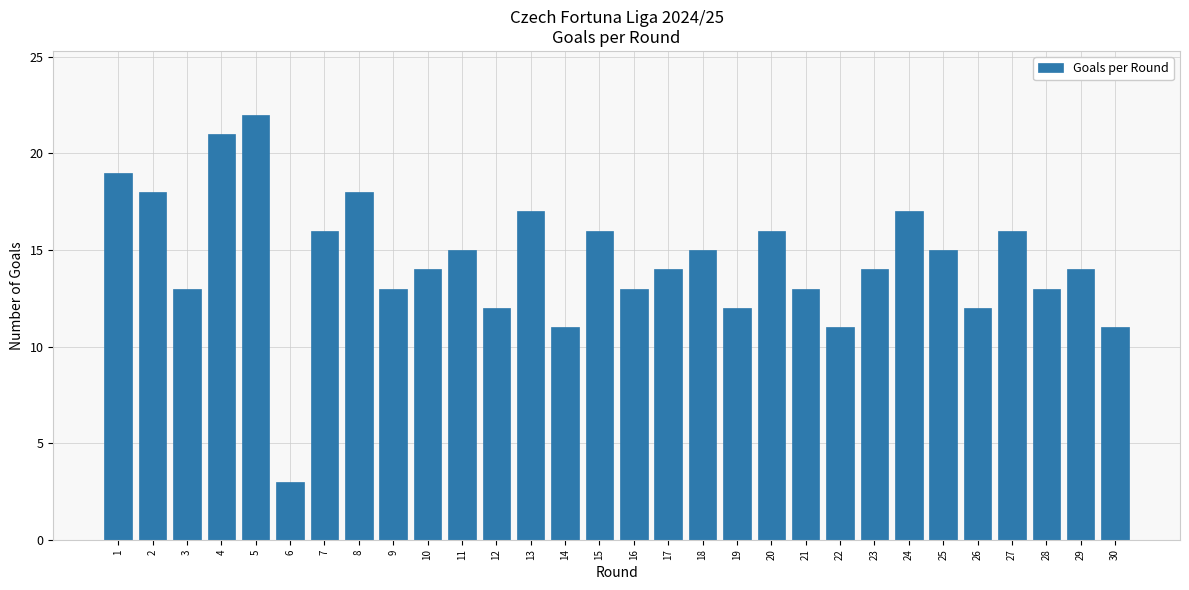

Reading left to right, transcribe all the data shown in this chart.

19	18	13	21	22	3	16	18	13	14	15	12	17	11	16	13	14	15	12	16	13	11	14	17	15	12	16	13	14	11